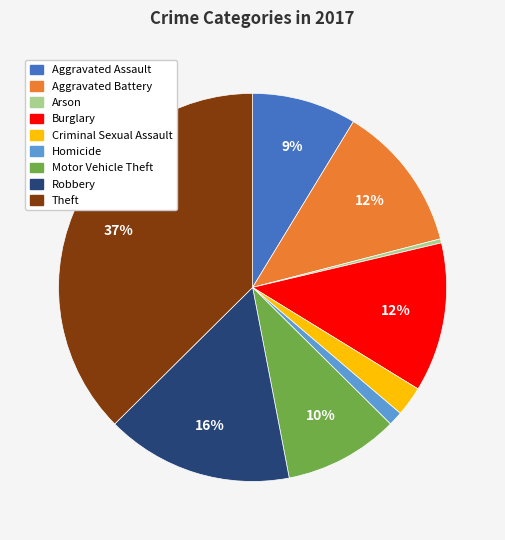

Approximately how many times larger is the value at Aggravated Battery compared to Burglary?

1.0